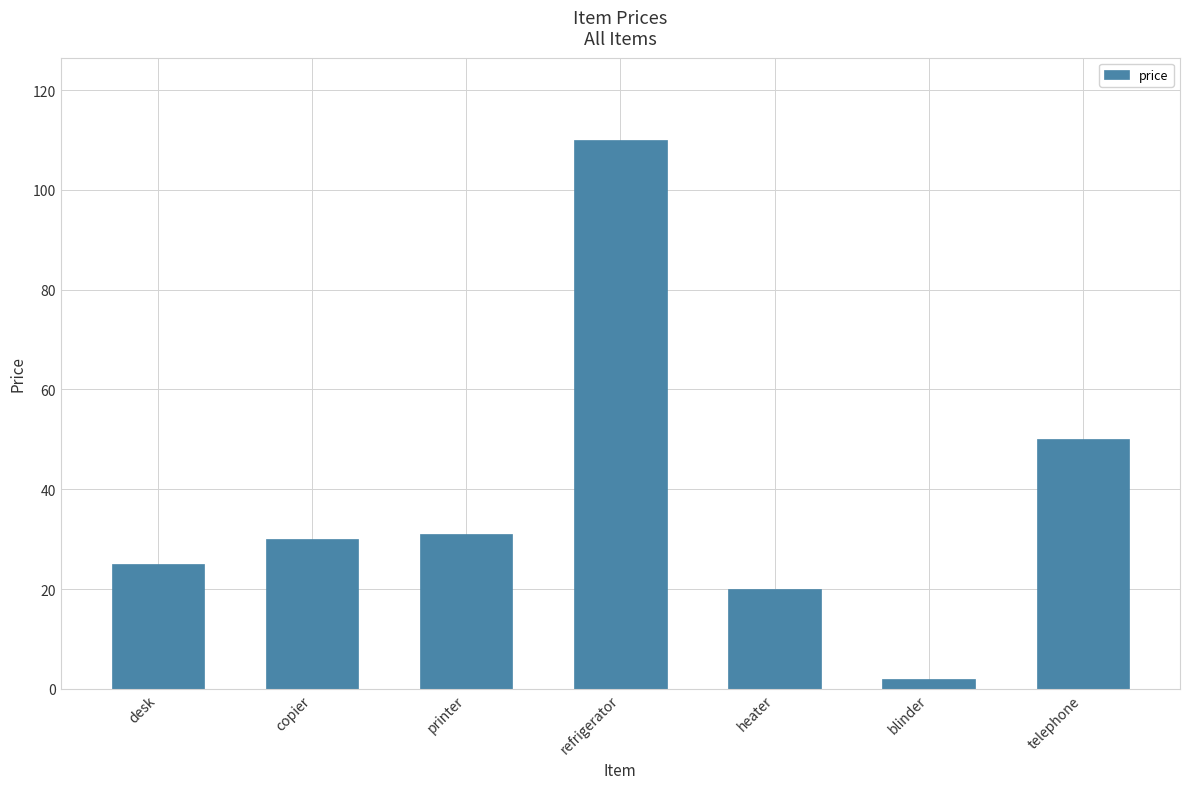

What is the sum of the values at telephone and heater?

70